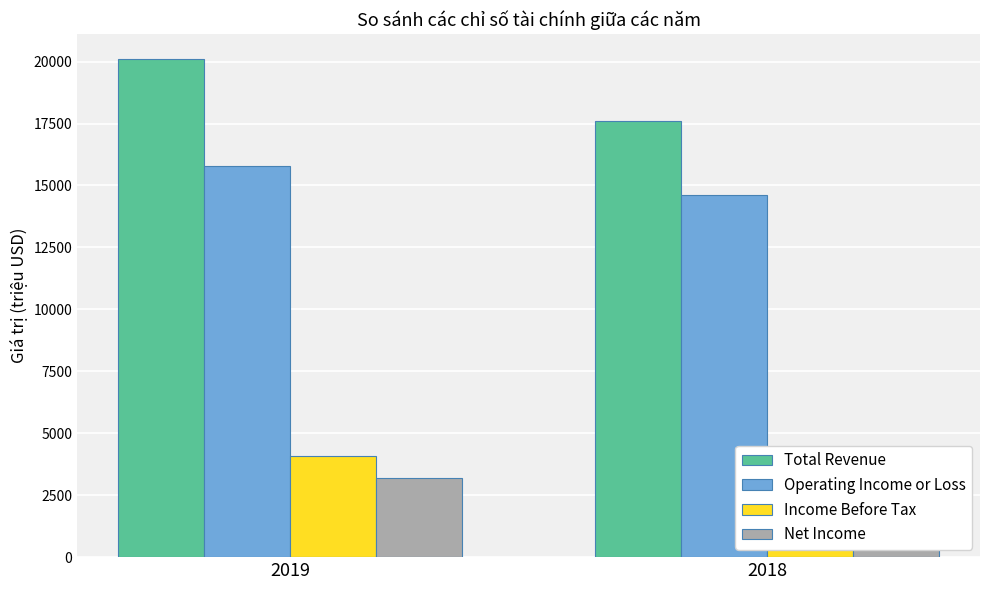

What are all the series names shown in the legend?

Total Revenue, Operating Income or Loss, Income Before Tax, Net Income